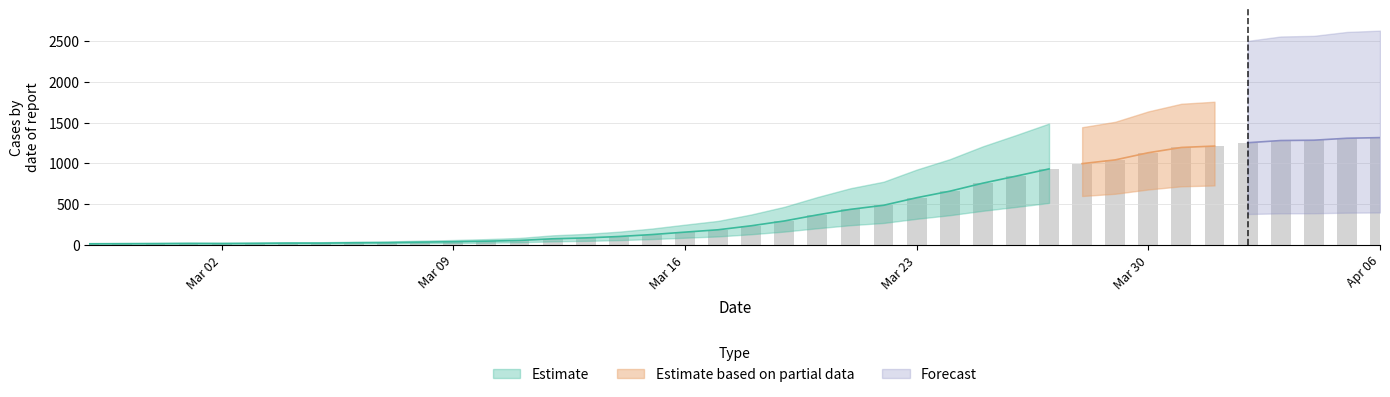

What is the difference between the maximum and minimum values?

1305